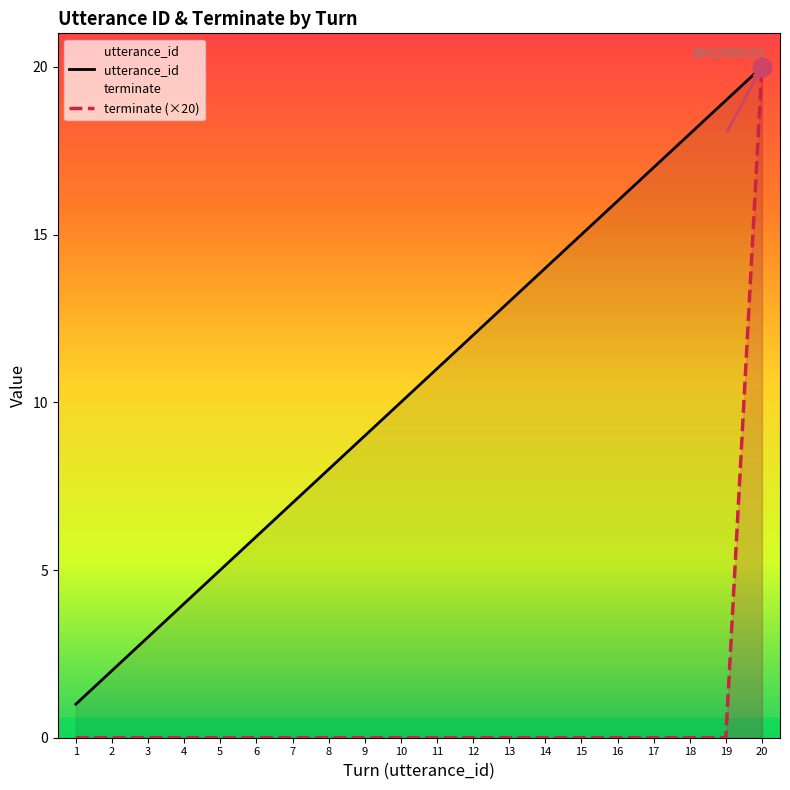

Is the value of utterance_id at 9 greater than the value of terminate (×20) at 1?

Yes